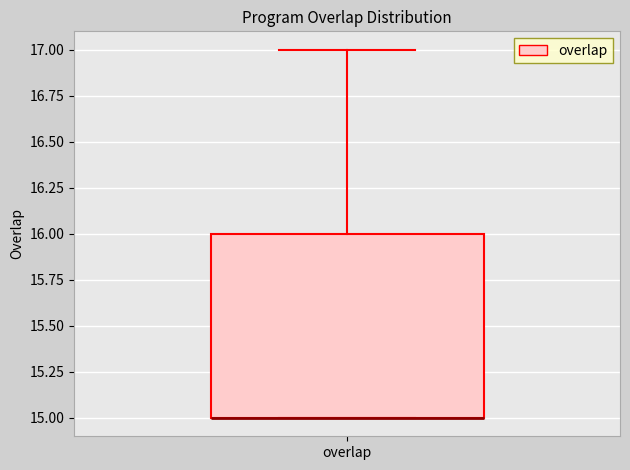

Transcribe this box plot: give where the median line is, the range the box spans, and where the two whiskers end, as read against the y-axis. The values are not printed on the chart, so give them approximately, as read against the axis.

median 15 (drawn on the box's lower edge), box 15 to 16, whiskers 15 to 17